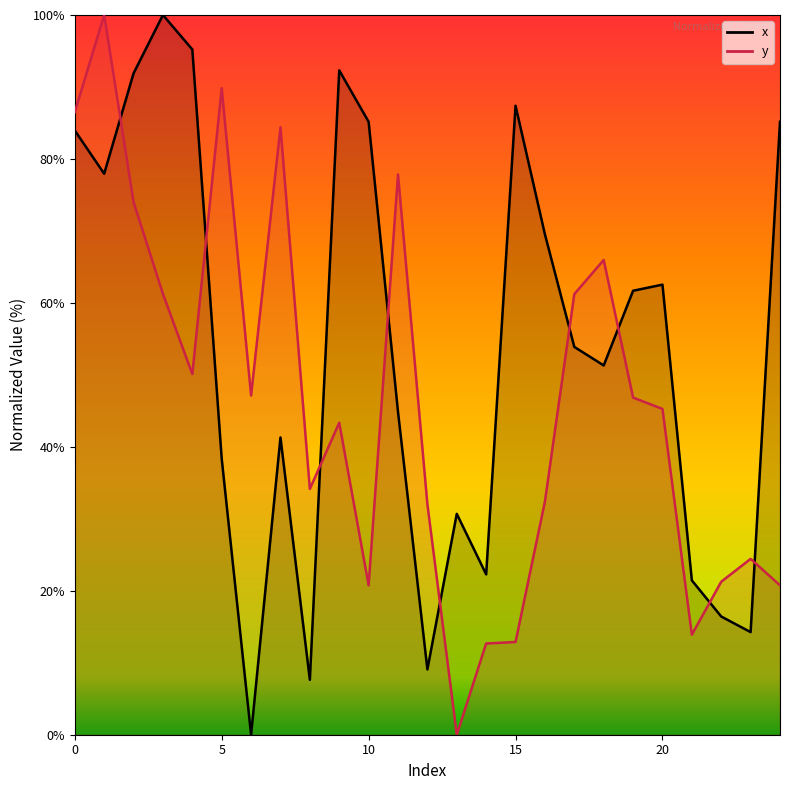

Which series has the widest spread of values?

x